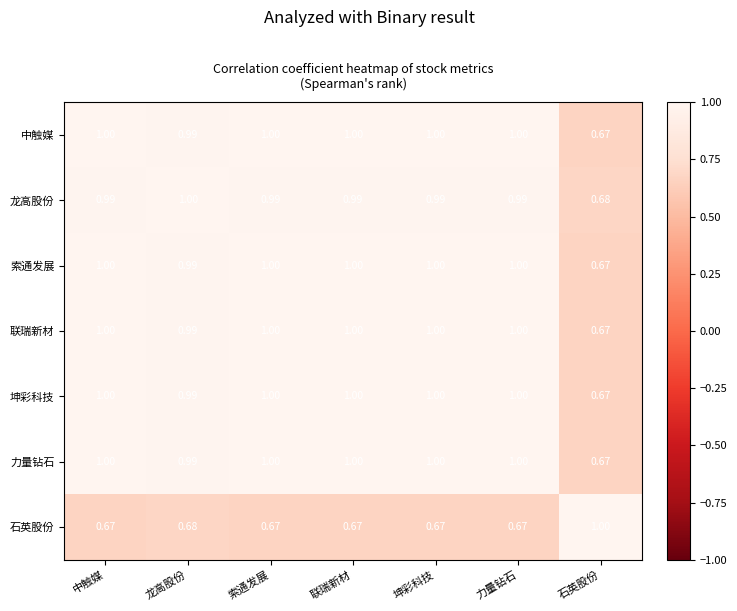

Which category has the lowest value in the 索通发展 series?

石英股份